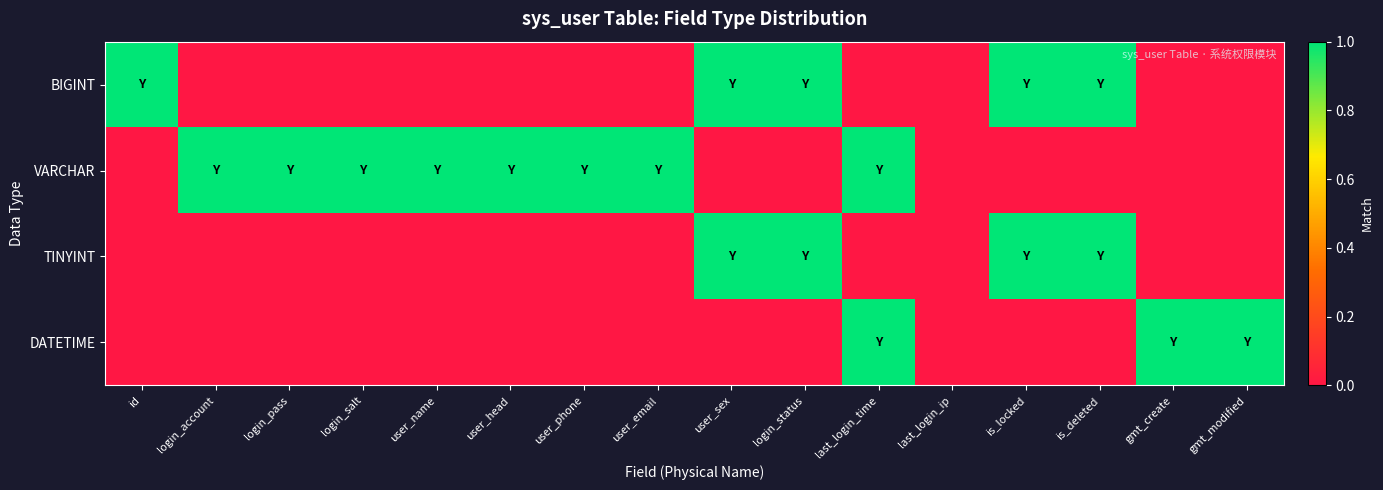

Which category has the lowest value across all series?

login_account